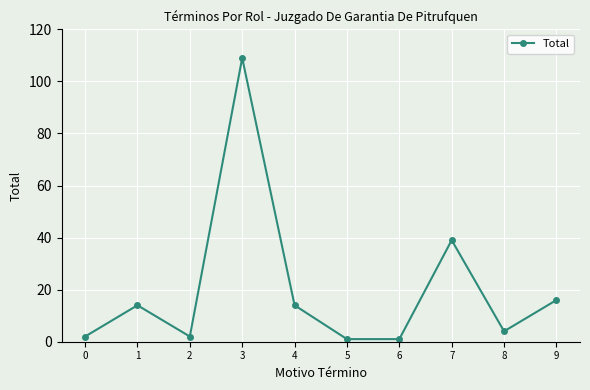

What is the value of the 10th point from the left?

16